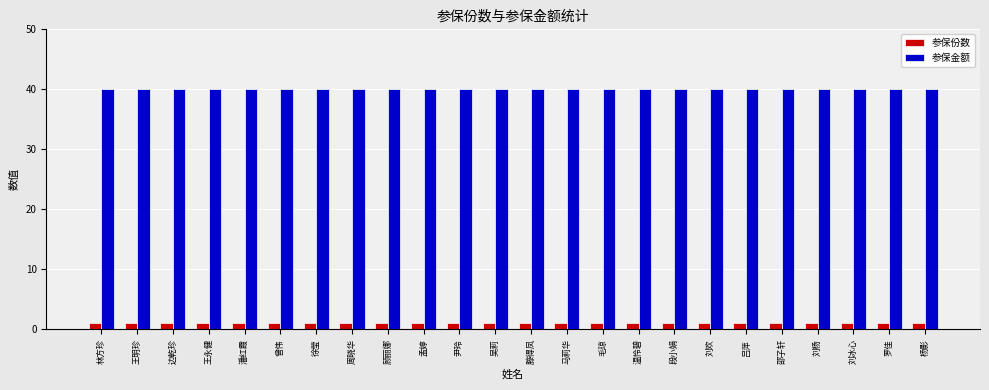

How many bars are there in total?

48